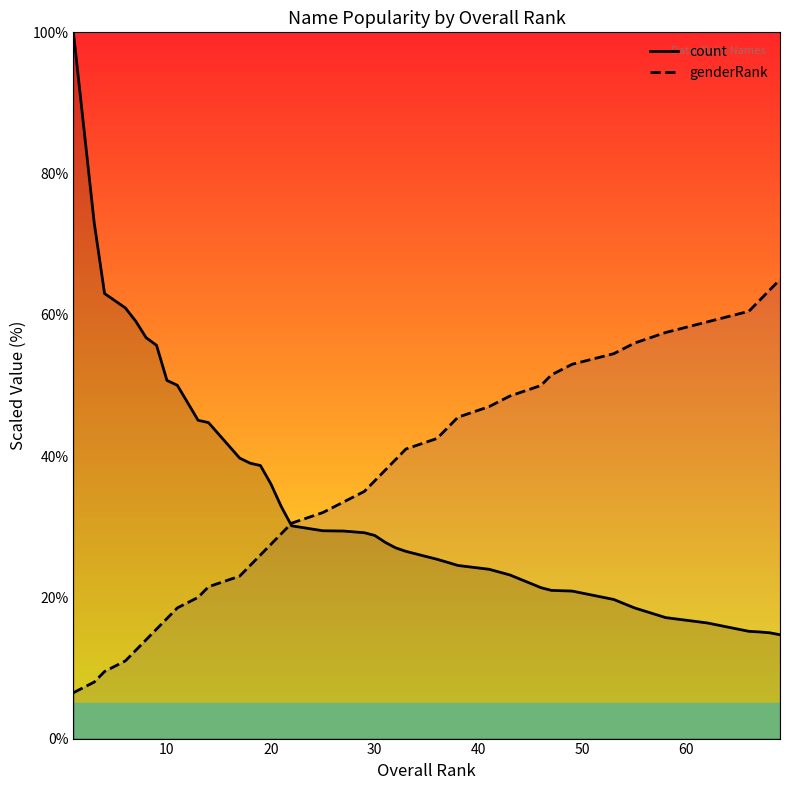

True or false: count has more than 1 interior local peaks.

False